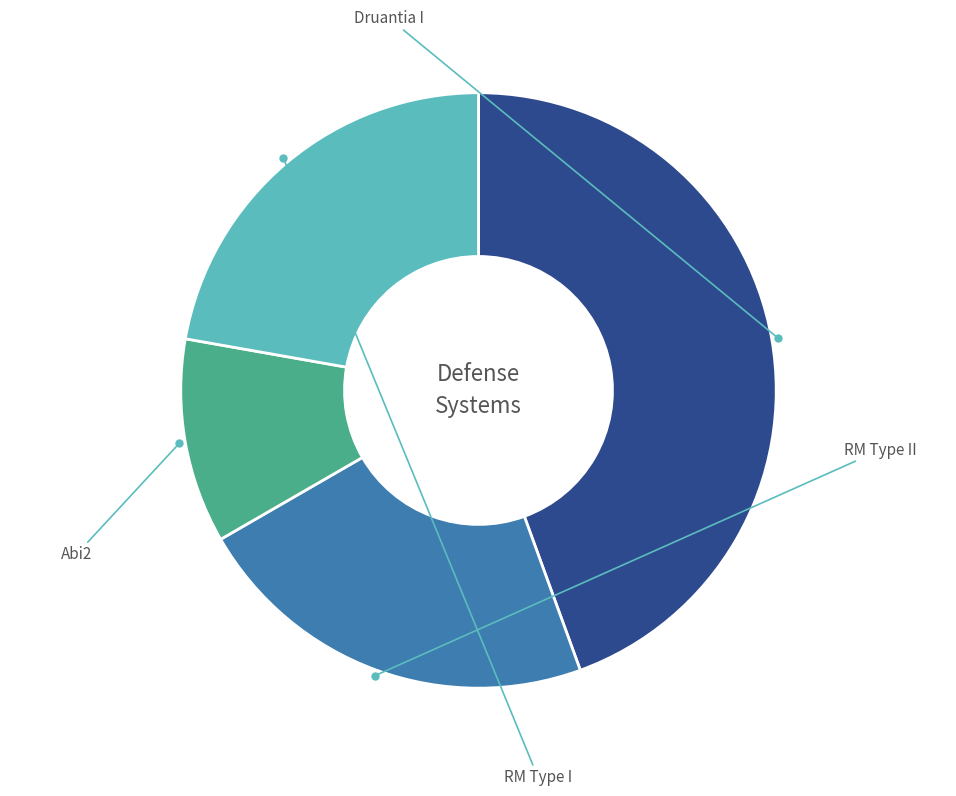

Is there any slice that represents more than half of the pie?

No